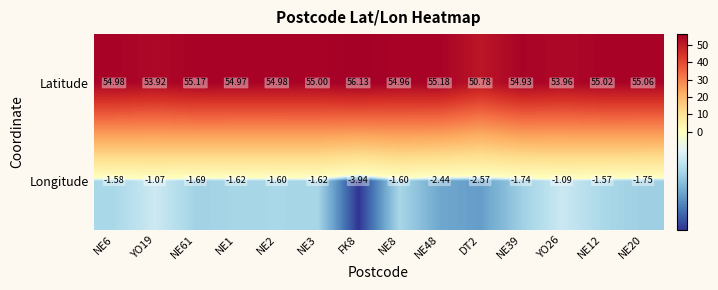

What is the total value across all series at NE6?

53.4